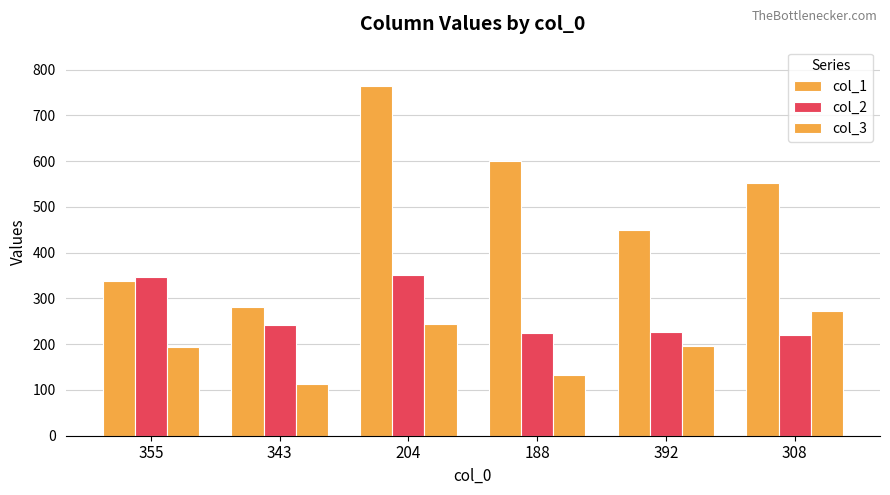

Rank the series by their average value, from lowest to highest.

col_3, col_2, col_1